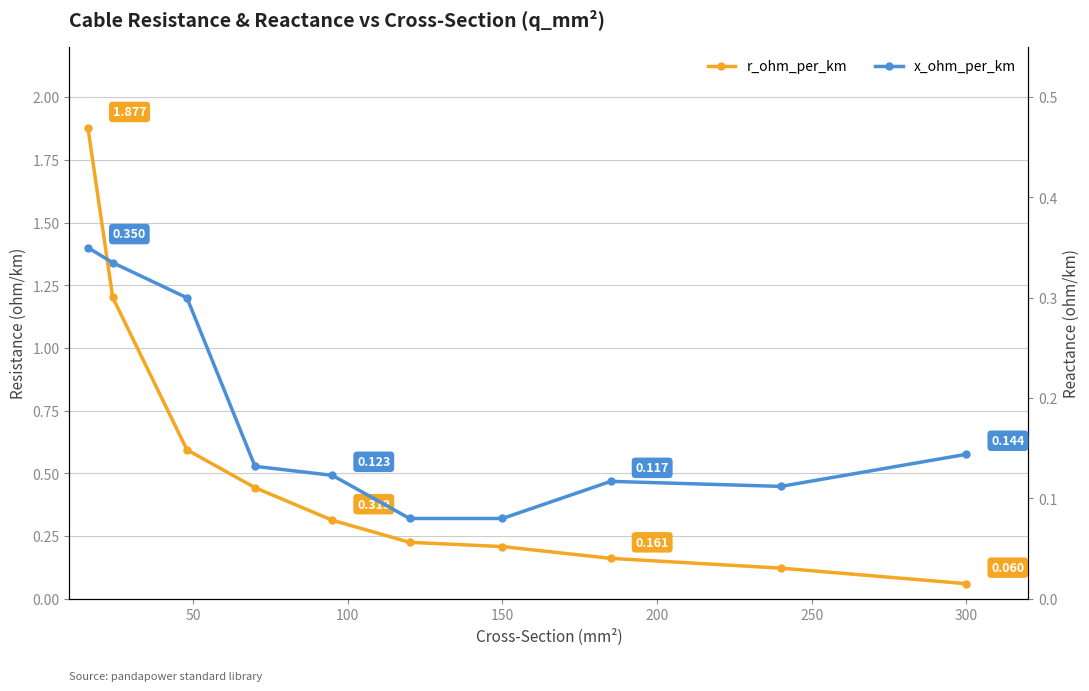

True or false: r_ohm_per_km and x_ohm_per_km intersect in this chart.

True